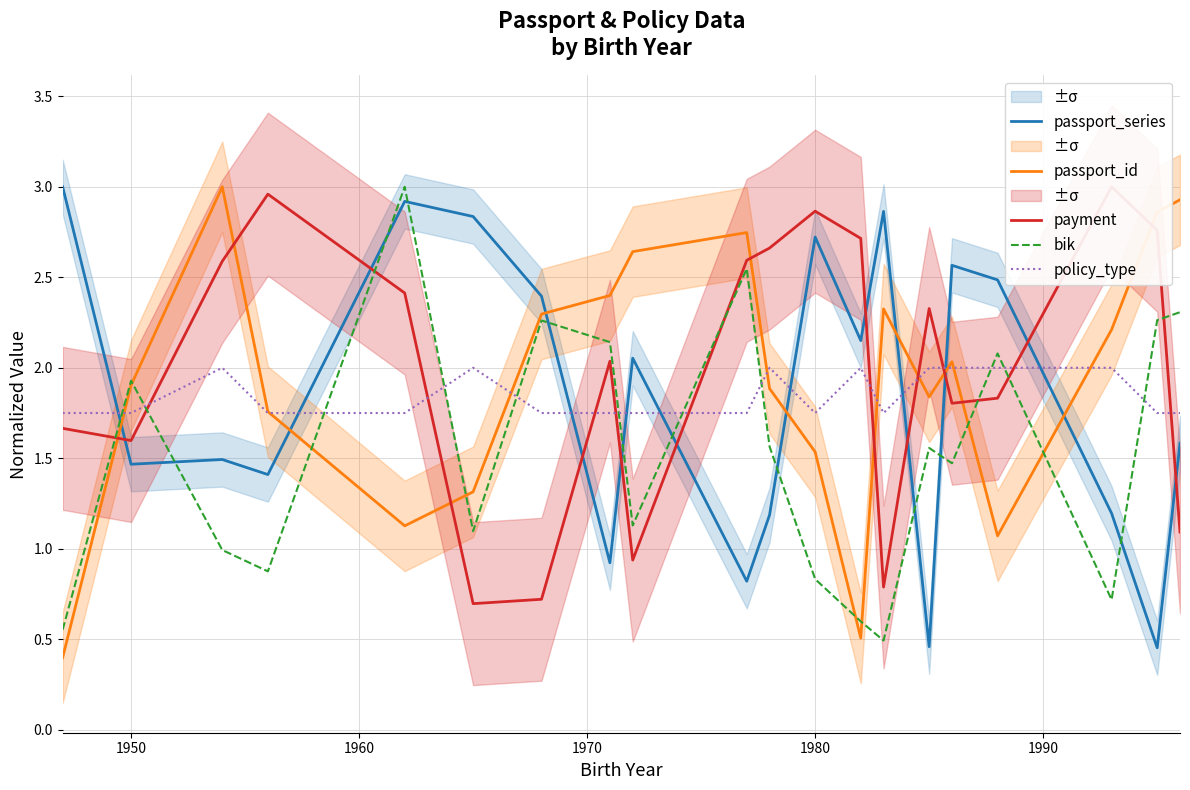

Is it true that policy_type equals 2.8 at 1980?

False